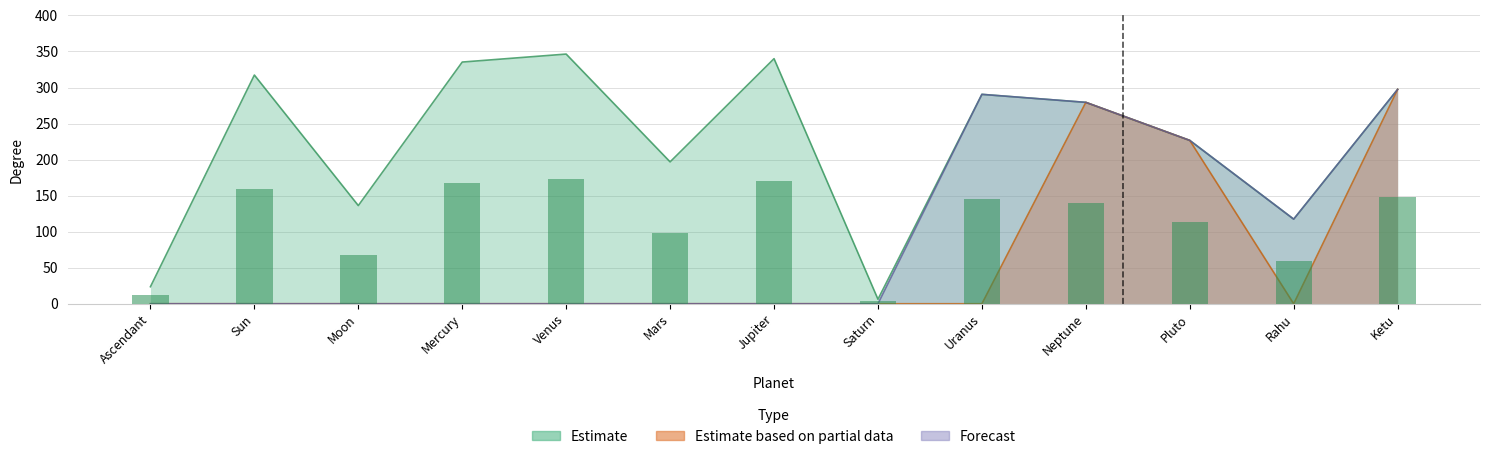

What are all the series names shown in the legend?

Estimate, Estimate based on partial data, Forecast